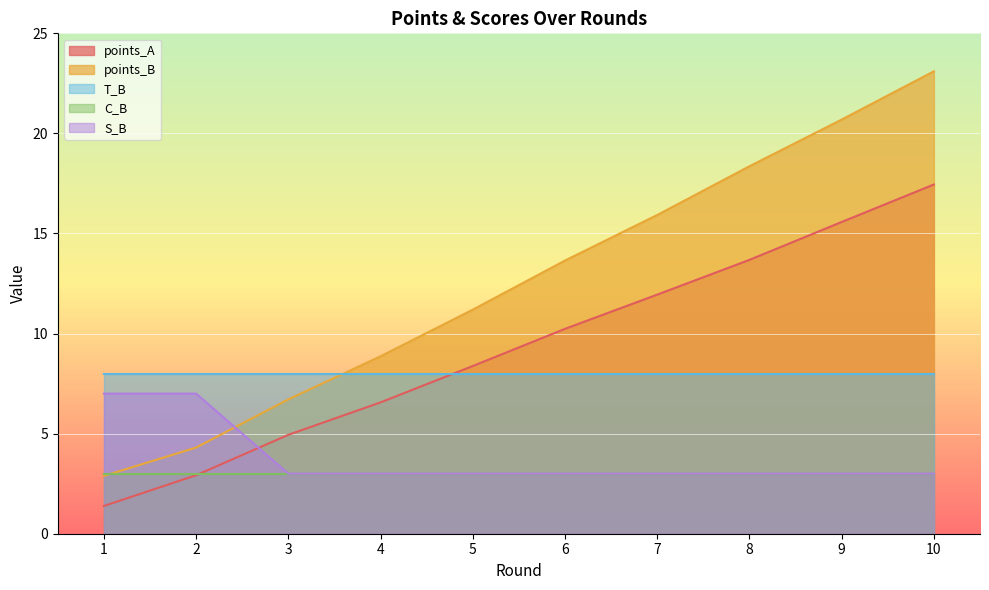

What is the difference between the second highest and second lowest values in the points_A series?

12.7